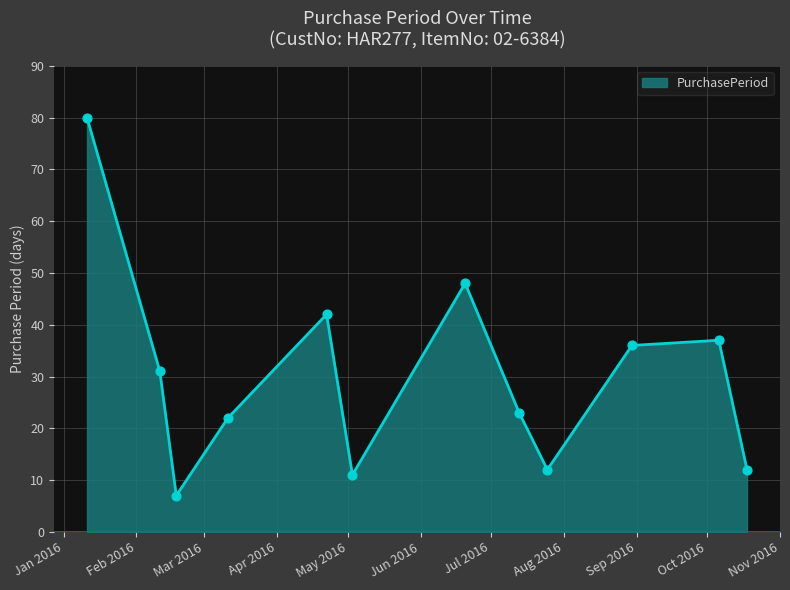

What is the difference between the maximum and minimum values?

73